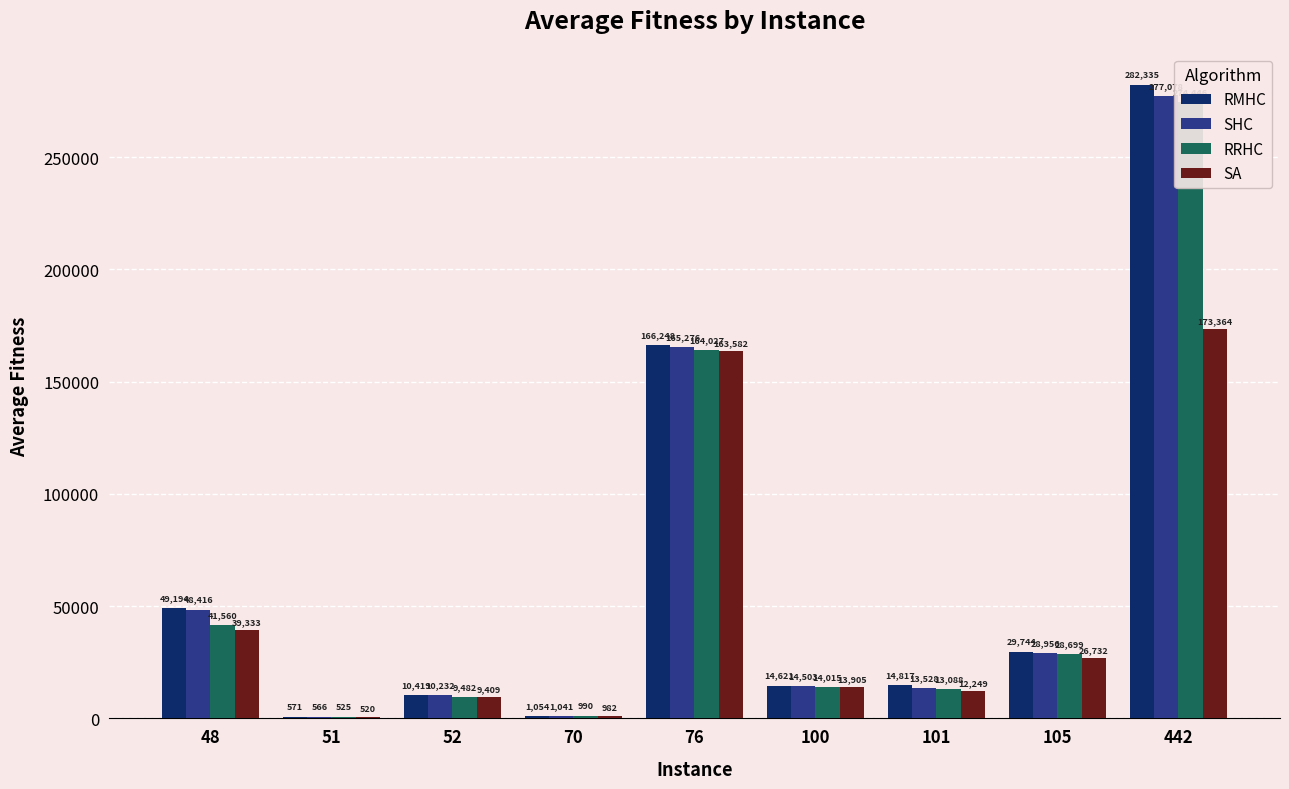

How many data points in RMHC are less than 14816?

4